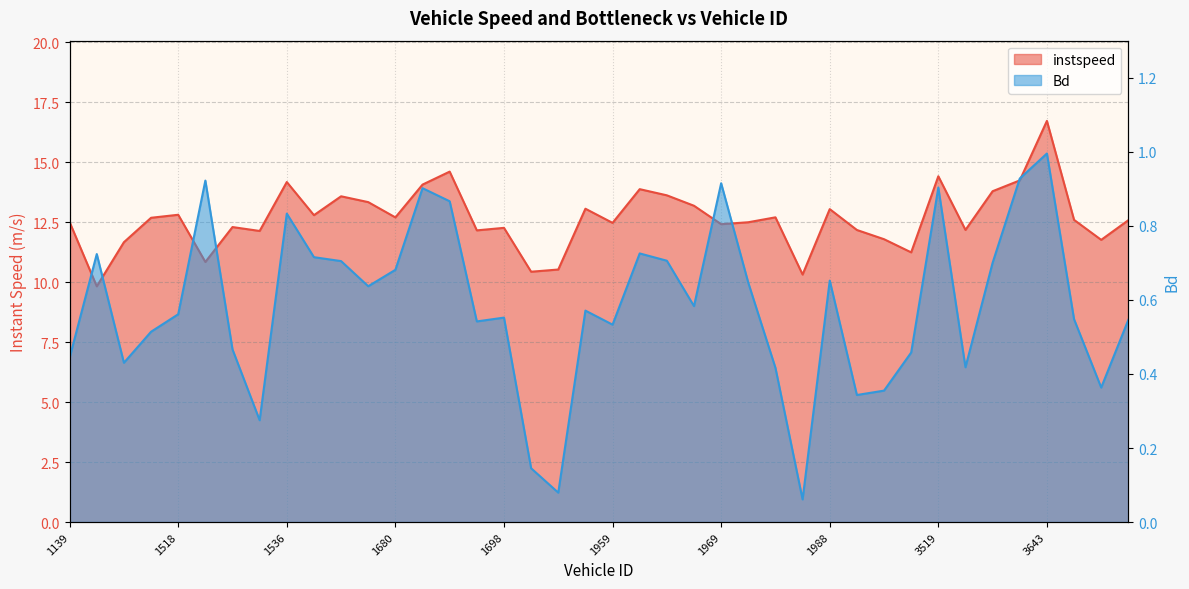

True or false: Bd and instspeed cross at least once.

False